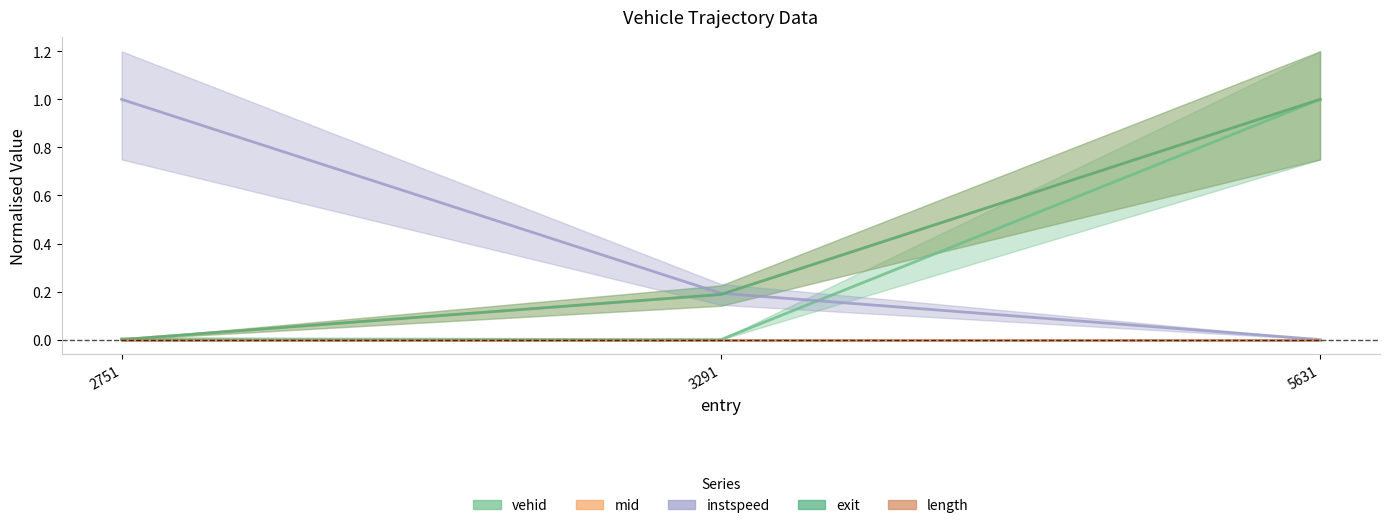

How many data points does each series have?

3